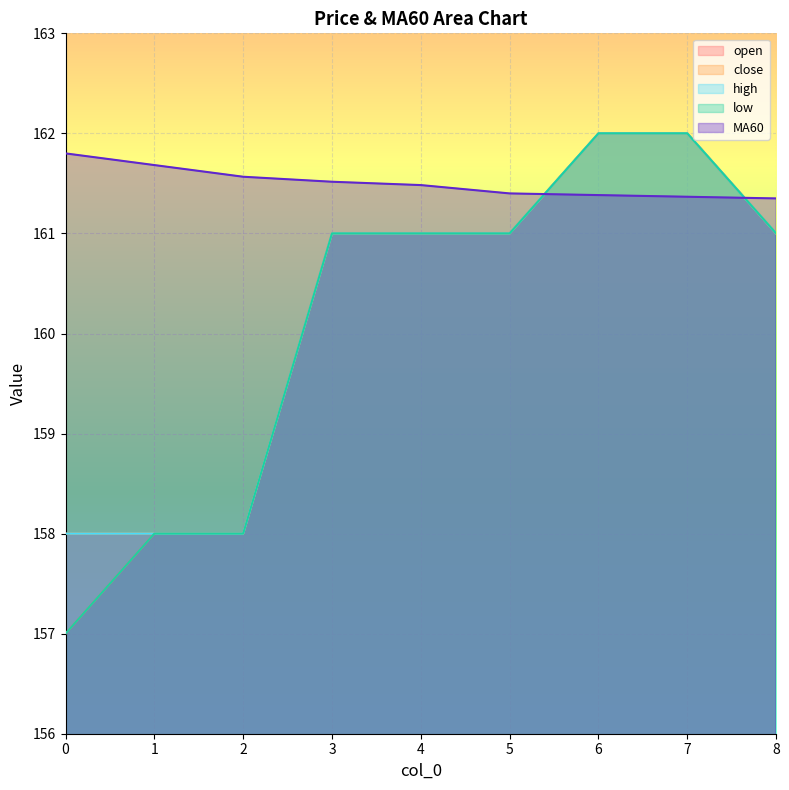

Does the chart display data point markers on the line(s)?

No